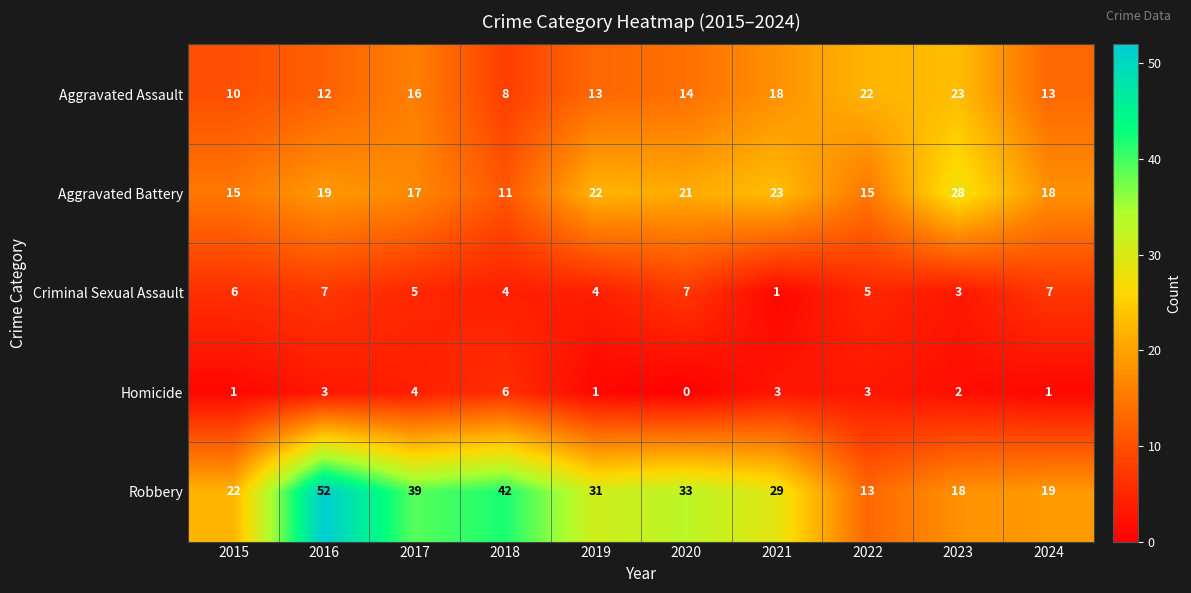

Where does the Aggravated Assault series first go above 14?

2017